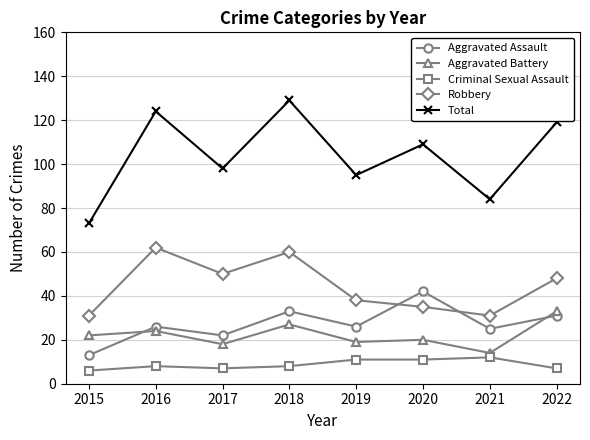

The value of Aggravated Assault at 2019 is 26. True or false?

True